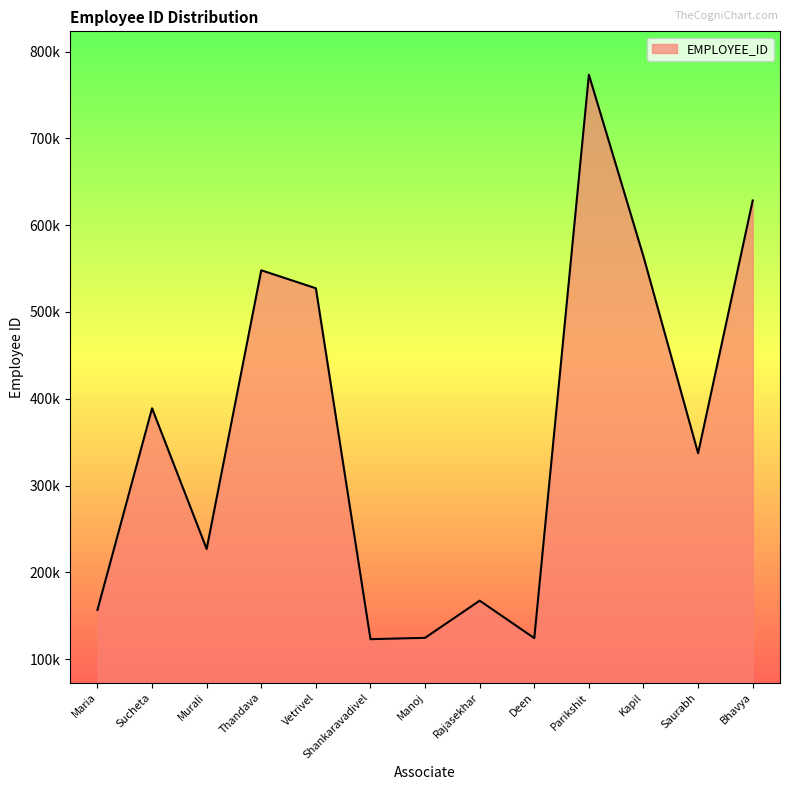

What is the approximate value at Murali, to the nearest 100?

227000